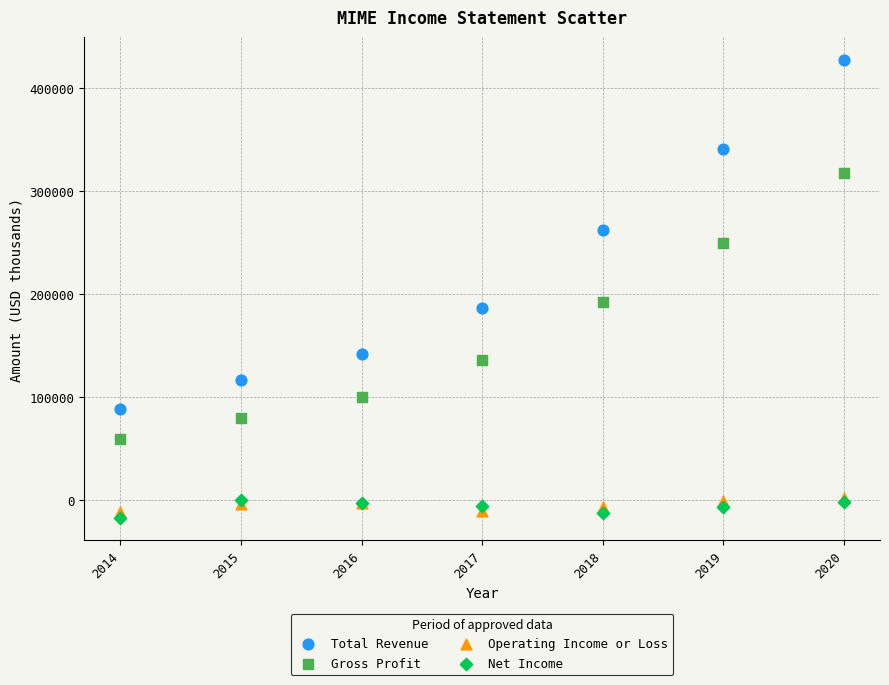

Which series reaches the minimum Y coordinate?

Net Income